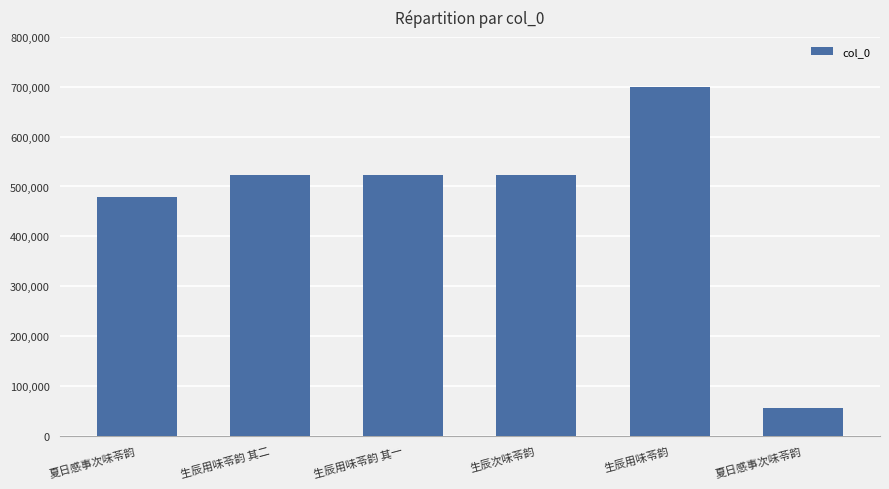

Rank the categories by value from lowest to highest.

夏日感事次味苓韵, 夏日感事次味苓韵, 生辰用味苓韵 其一, 生辰用味苓韵 其二, 生辰次味苓韵, 生辰用味苓韵